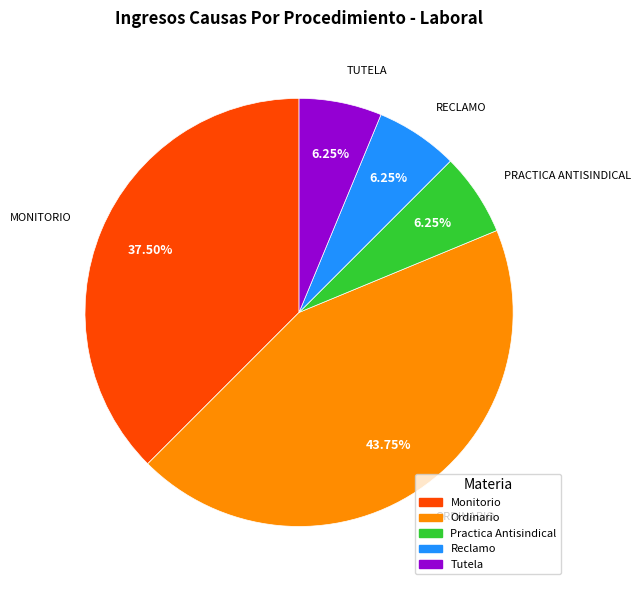

To the nearest percent, what portion does Reclamo represent?

6%